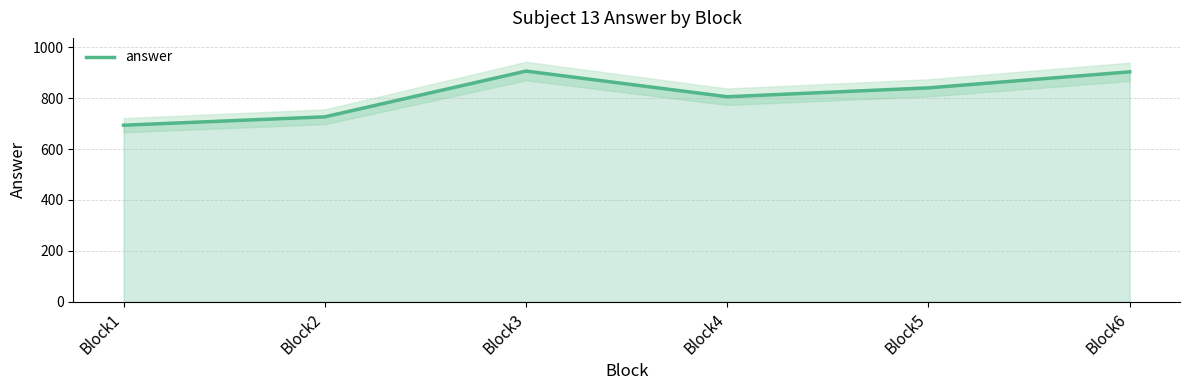

The value at Block3 is 907. True or false?

True